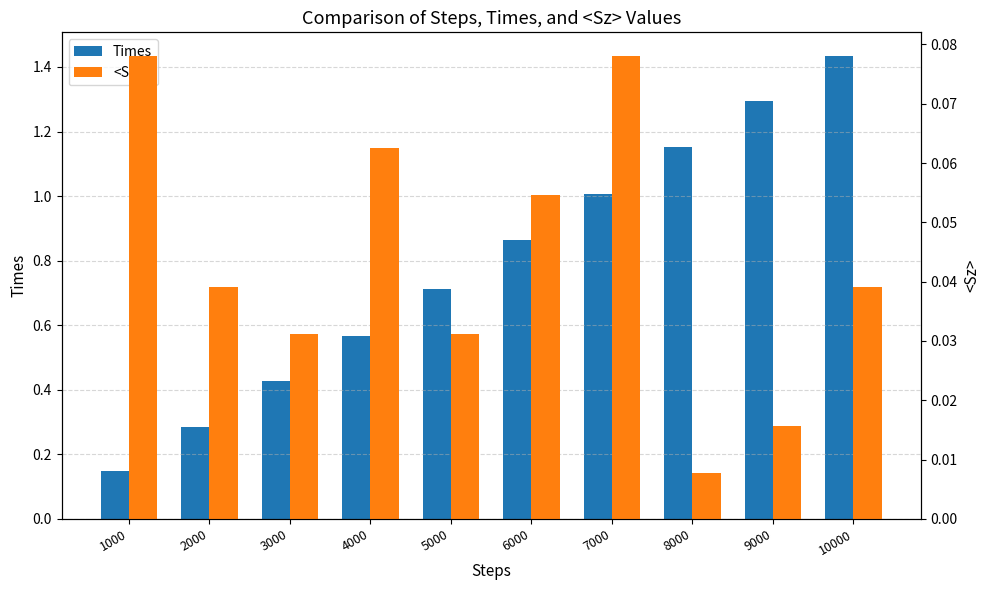

What is the spread (max minus min) of values at 9000?

1.3